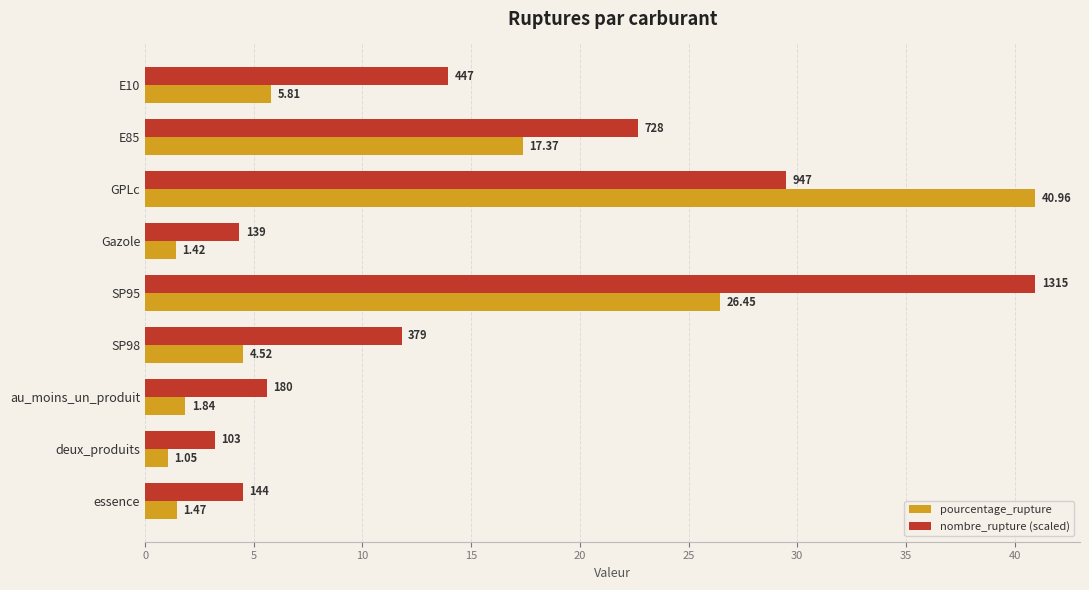

Rank the categories by pourcentage_rupture value from lowest to highest.

deux_produits, Gazole, essence, au_moins_un_produit, SP98, E10, E85, SP95, GPLc